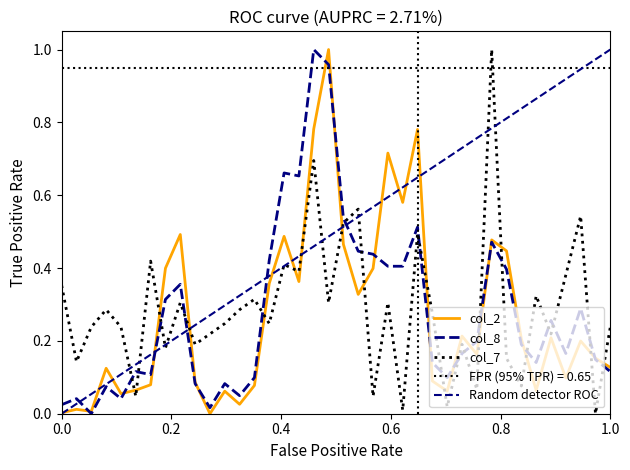

List the series in order of their peak value, lowest first.

col_2, col_8, col_7